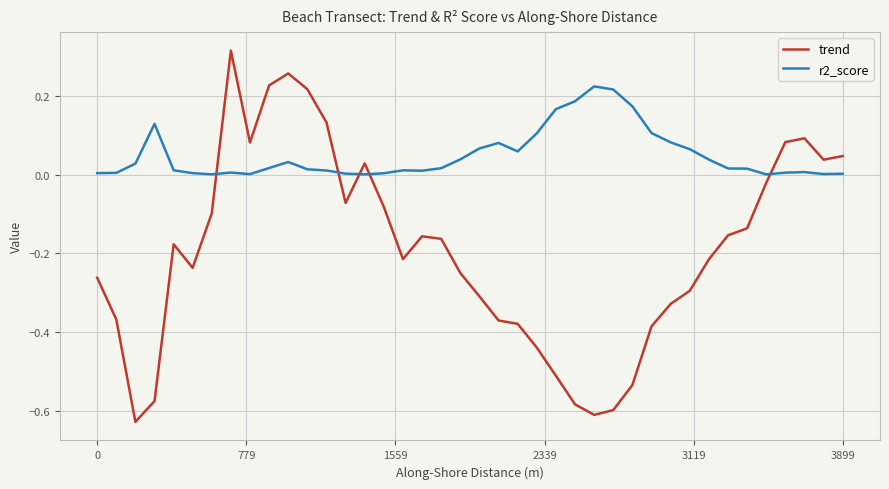

Rank the series by their maximum value, from lowest to highest.

r2_score, trend